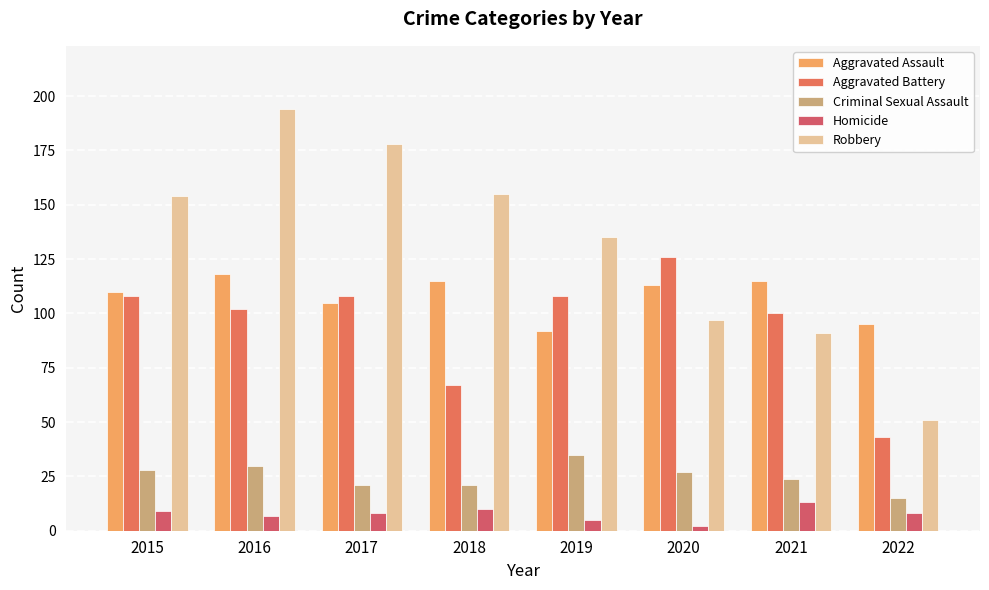

What is the difference between the Homicide values at 2015 and 2021?

4